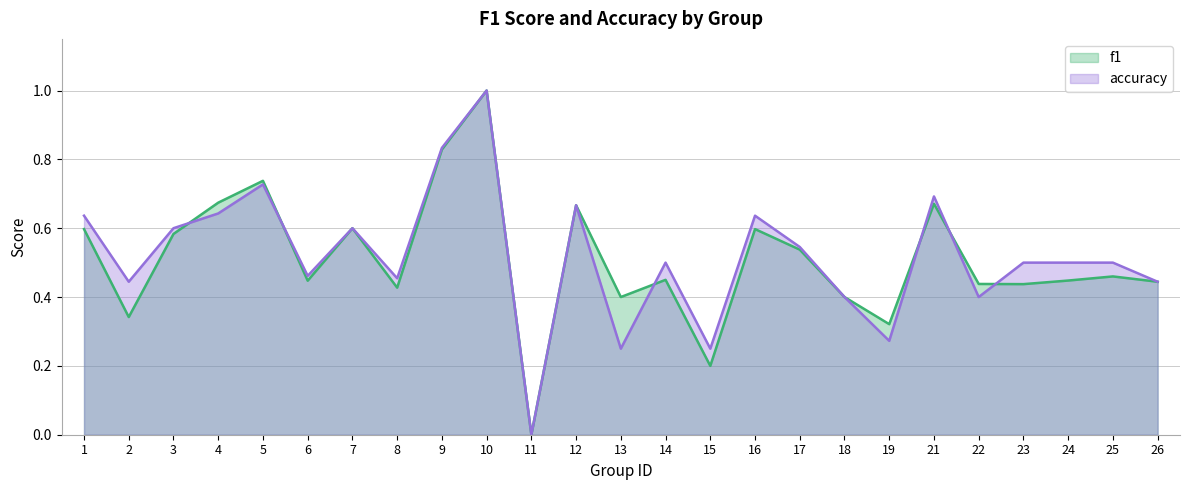

What is the difference between the accuracy values at 7 and 14?

0.1